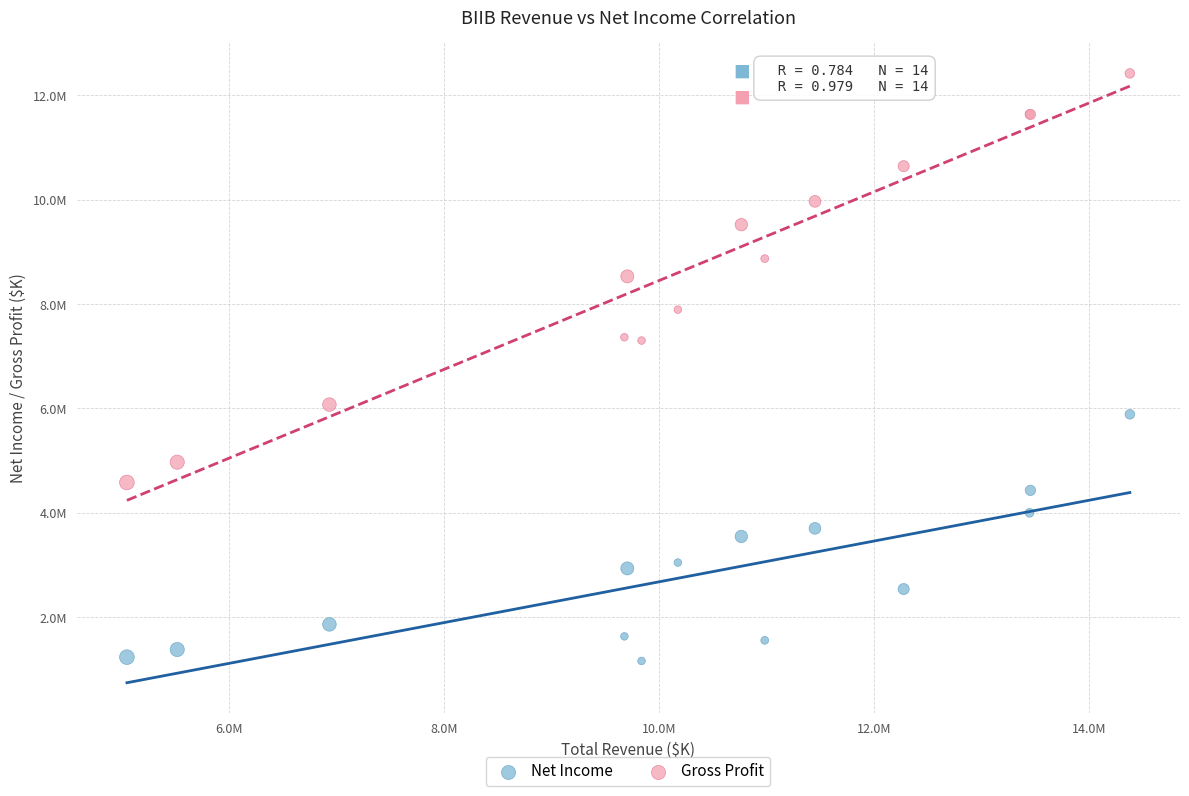

Which series contains the lowest Y value?

Net Income